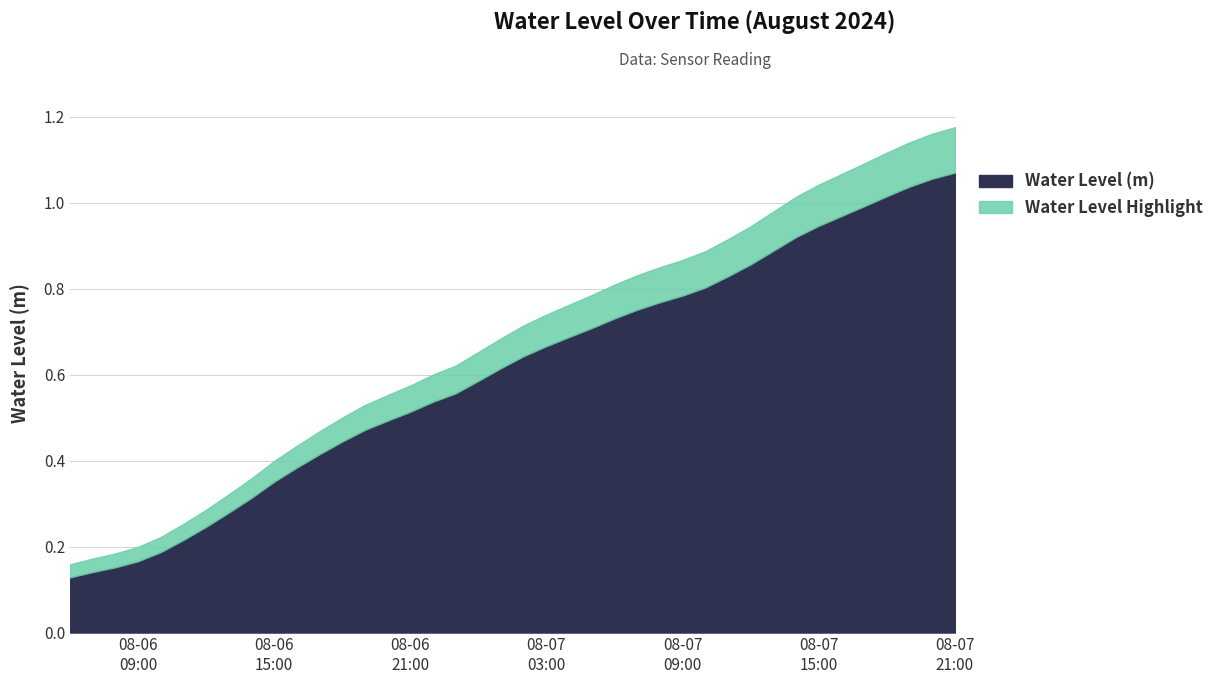

True or false: there are more than 2 points higher than both neighbors.

False